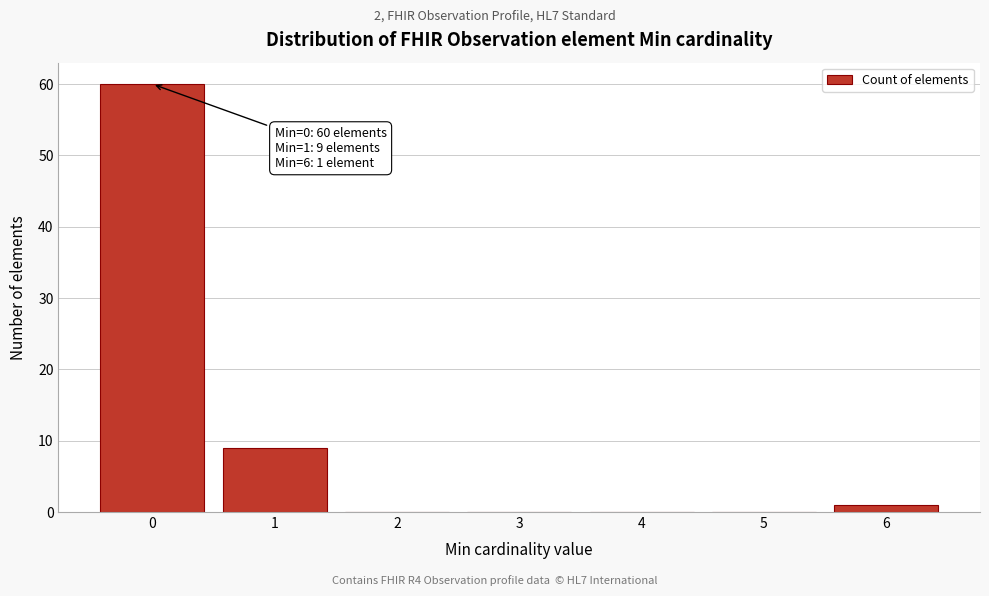

Over which range of the x-axis is the bar tallest?

-0.5 to 0.5